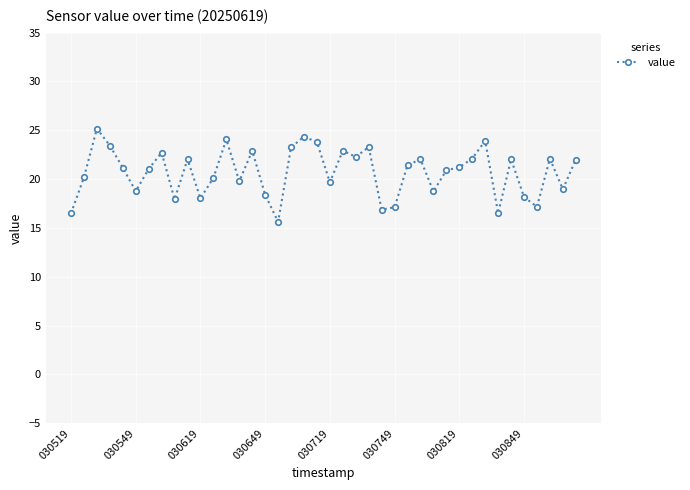

What is the greatest value displayed?

25.2